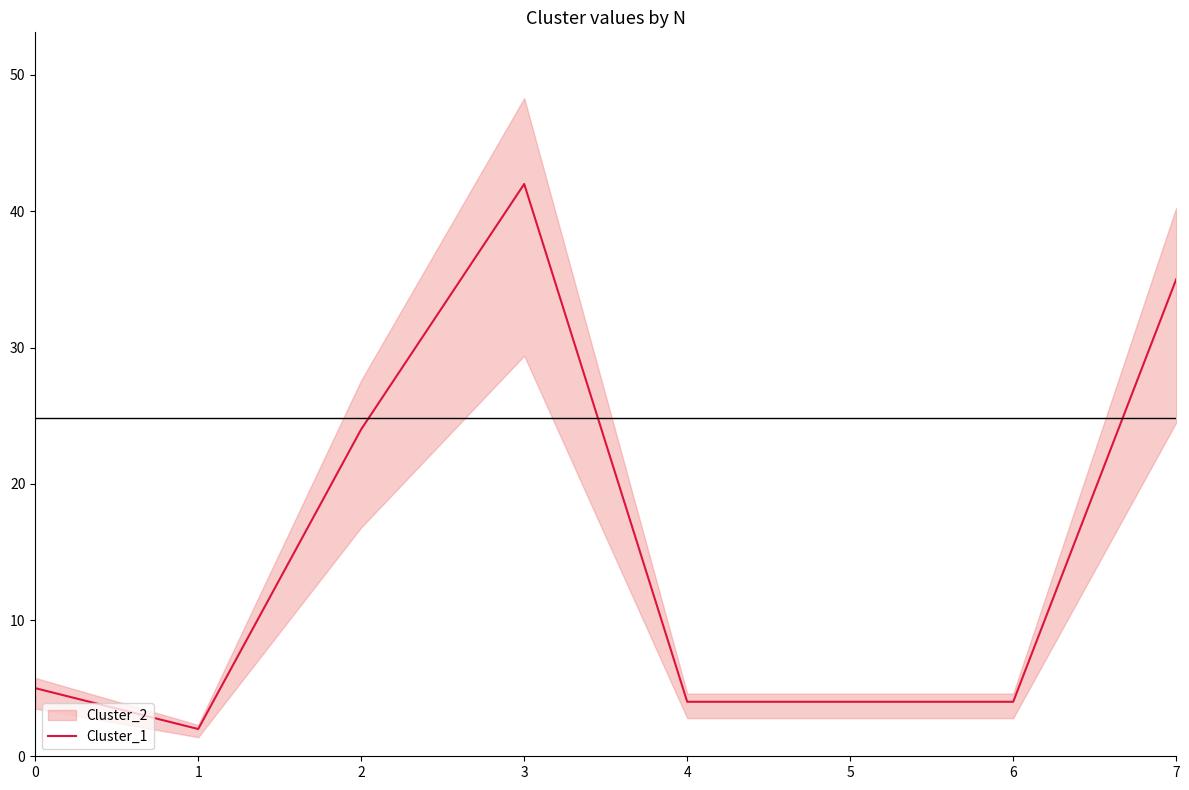

Rank the categories by value from highest to lowest.

3, 7, 2, 0, 4, 5, 6, 1